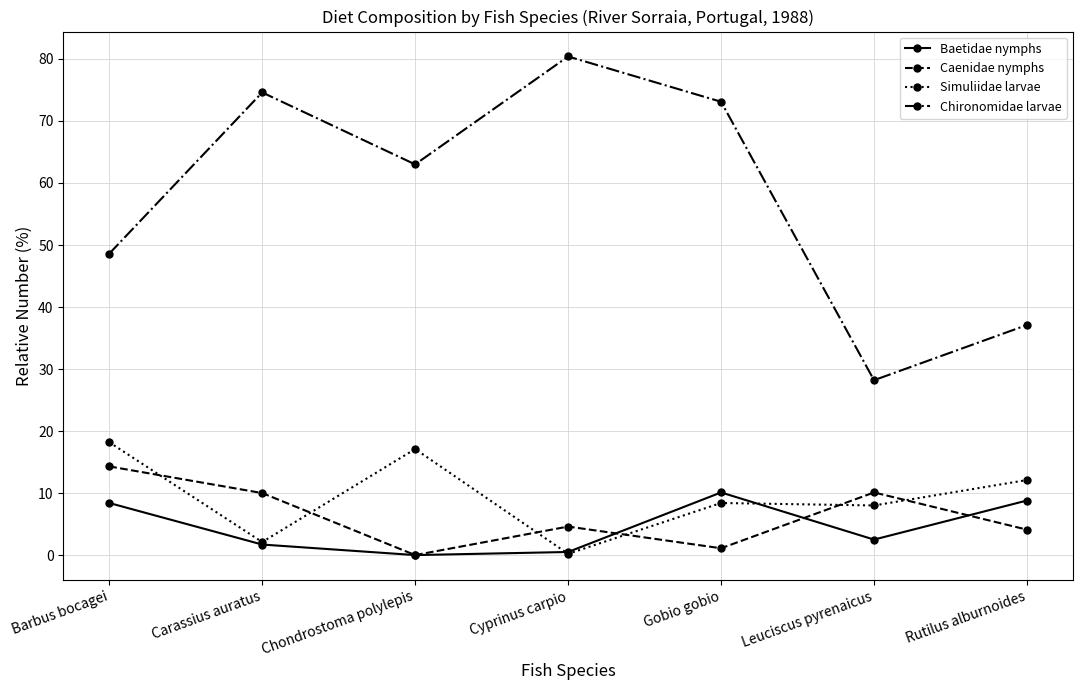

What are all the series names shown in the legend?

Baetidae nymphs, Caenidae nymphs, Simuliidae larvae, Chironomidae larvae